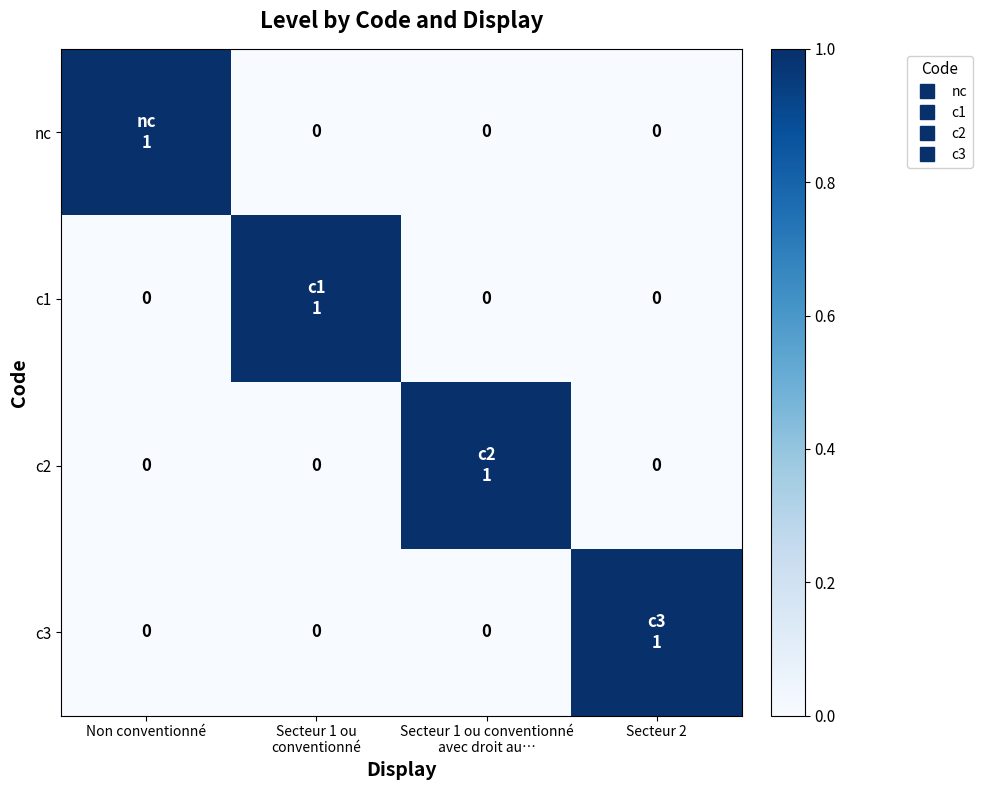

What is the difference between the nc values at Secteur 2 and Non conventionné?

1